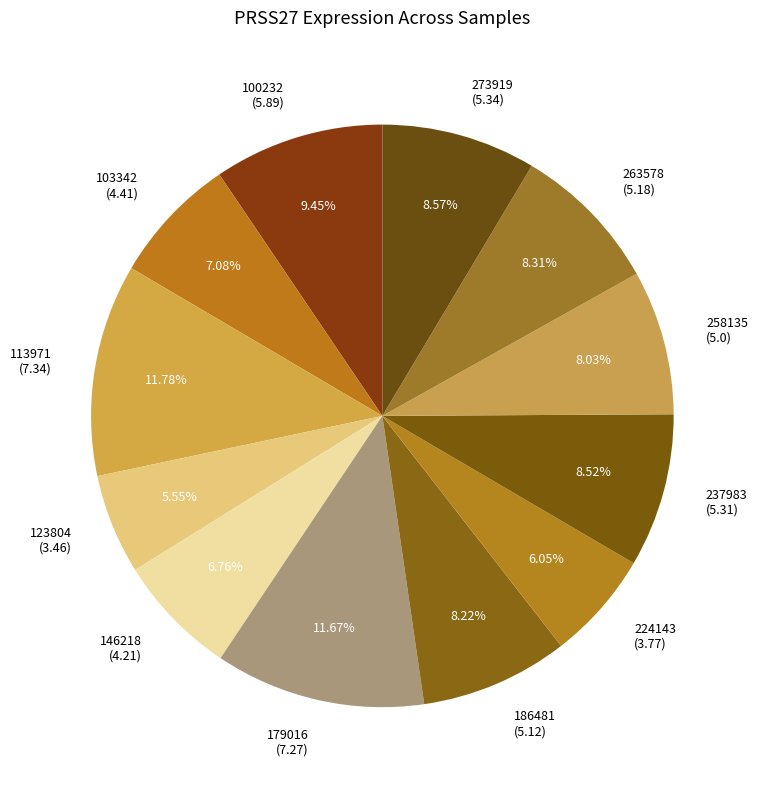

Is there a majority slice in this chart?

No